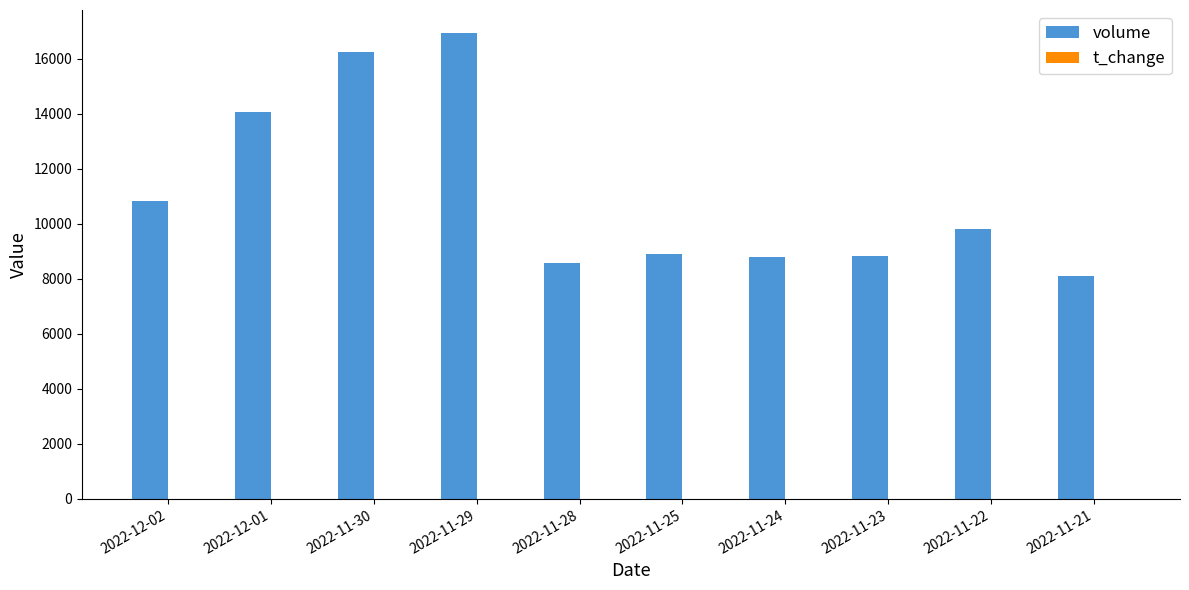

Which category has the highest value across all series?

2022-11-29